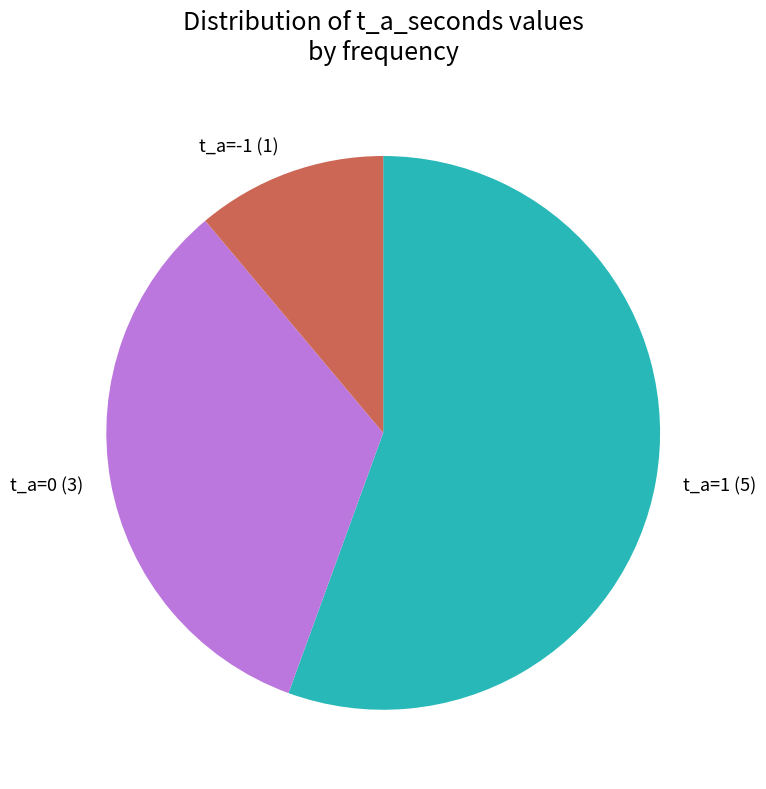

Is the sum of t_a=1 (5) and t_a=0 (3) greater than half?

Yes